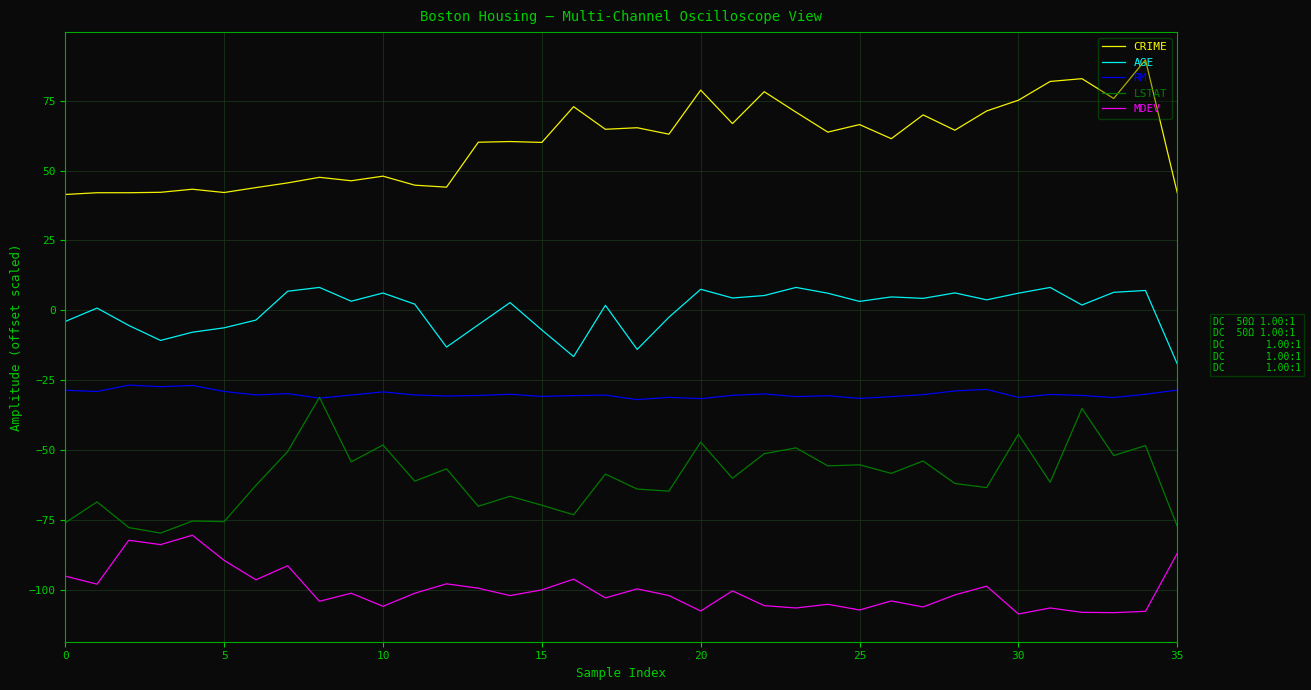

True or false: MDEV and CRIME intersect in this chart.

False